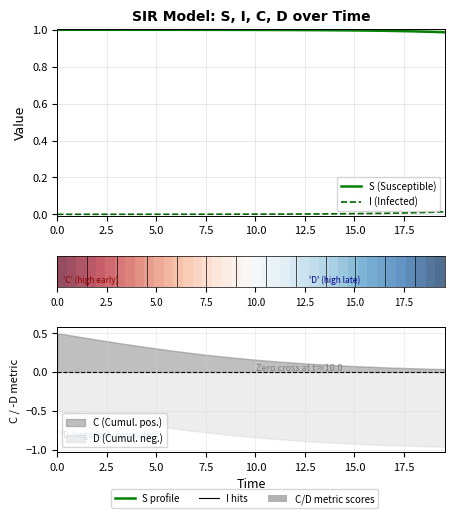

How many distinct data groups are displayed?

3